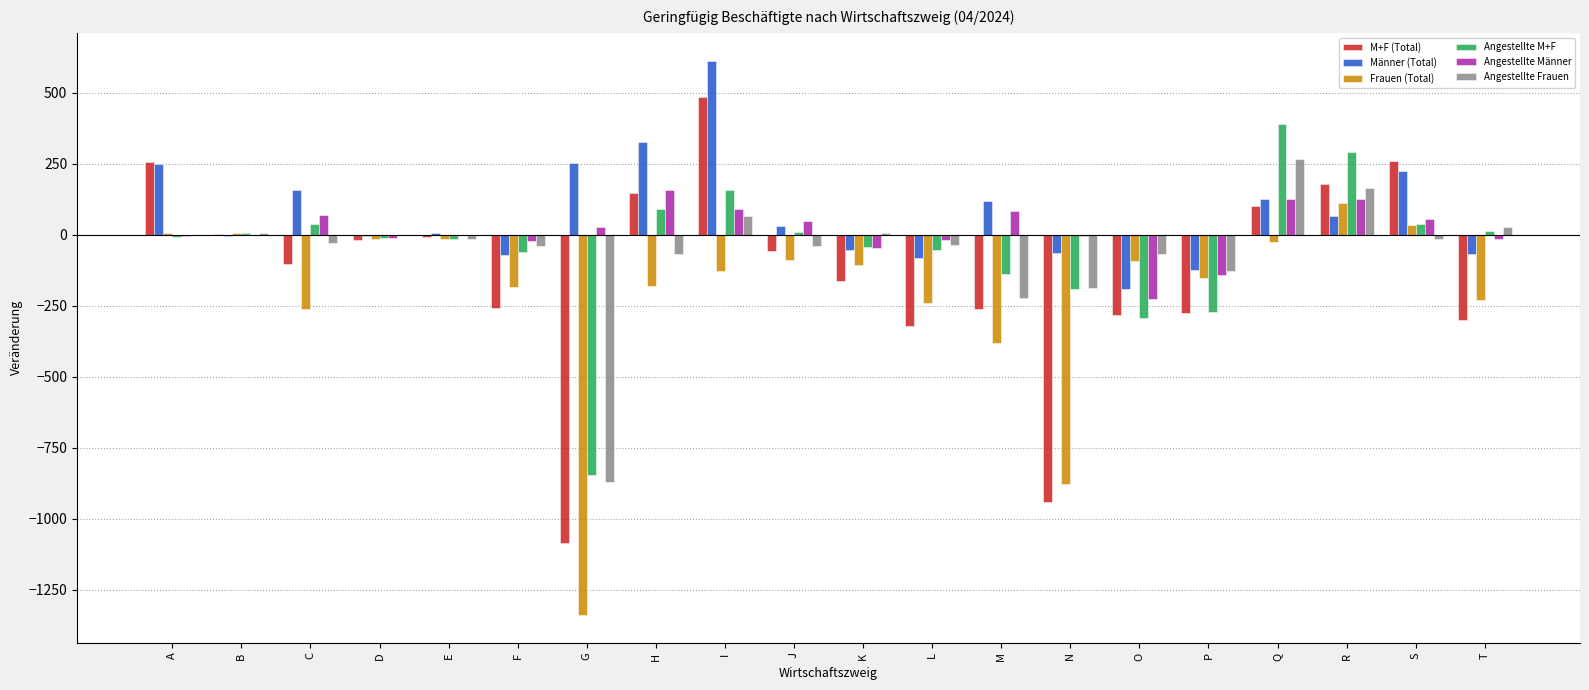

What is the maximum value for Angestellte Männer?

158